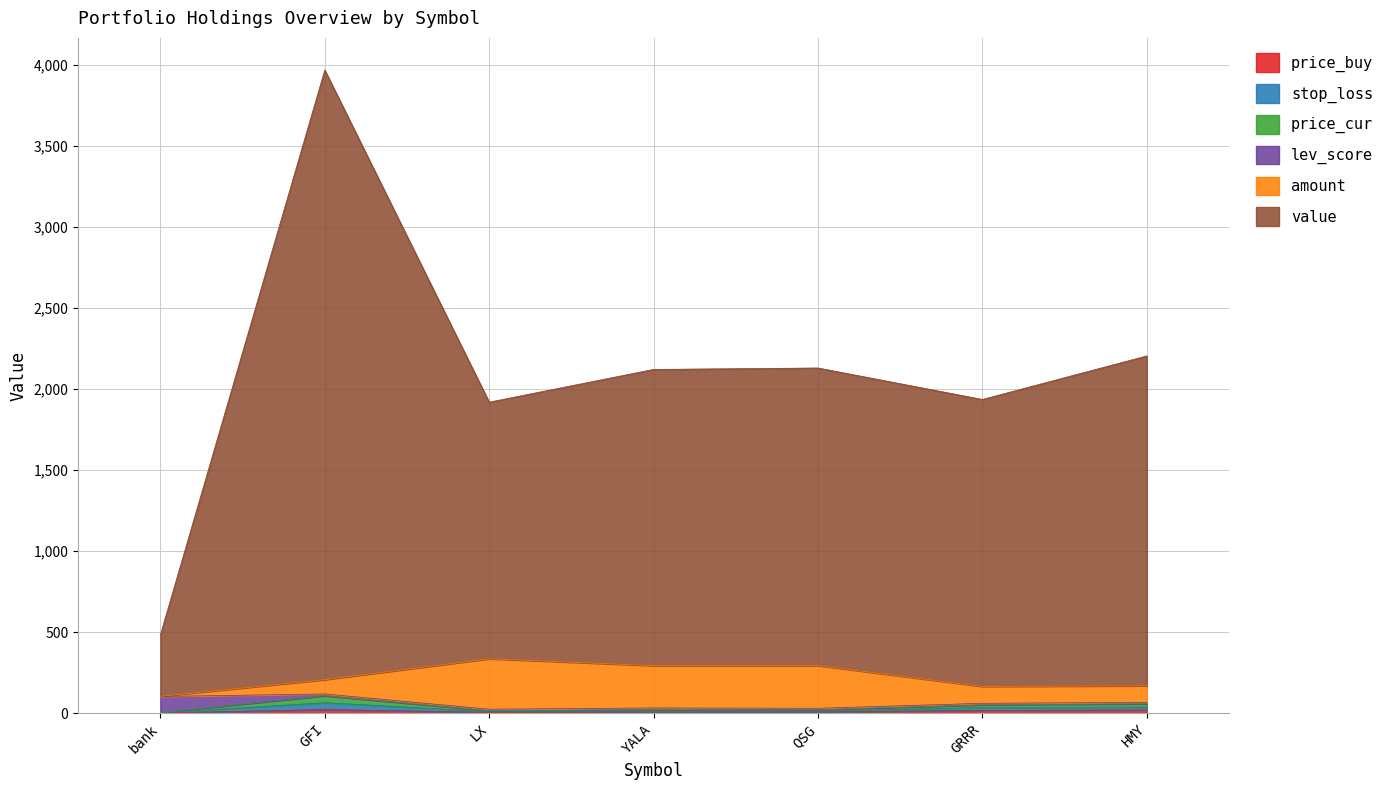

At which category is the sum across all series the highest?

GFI